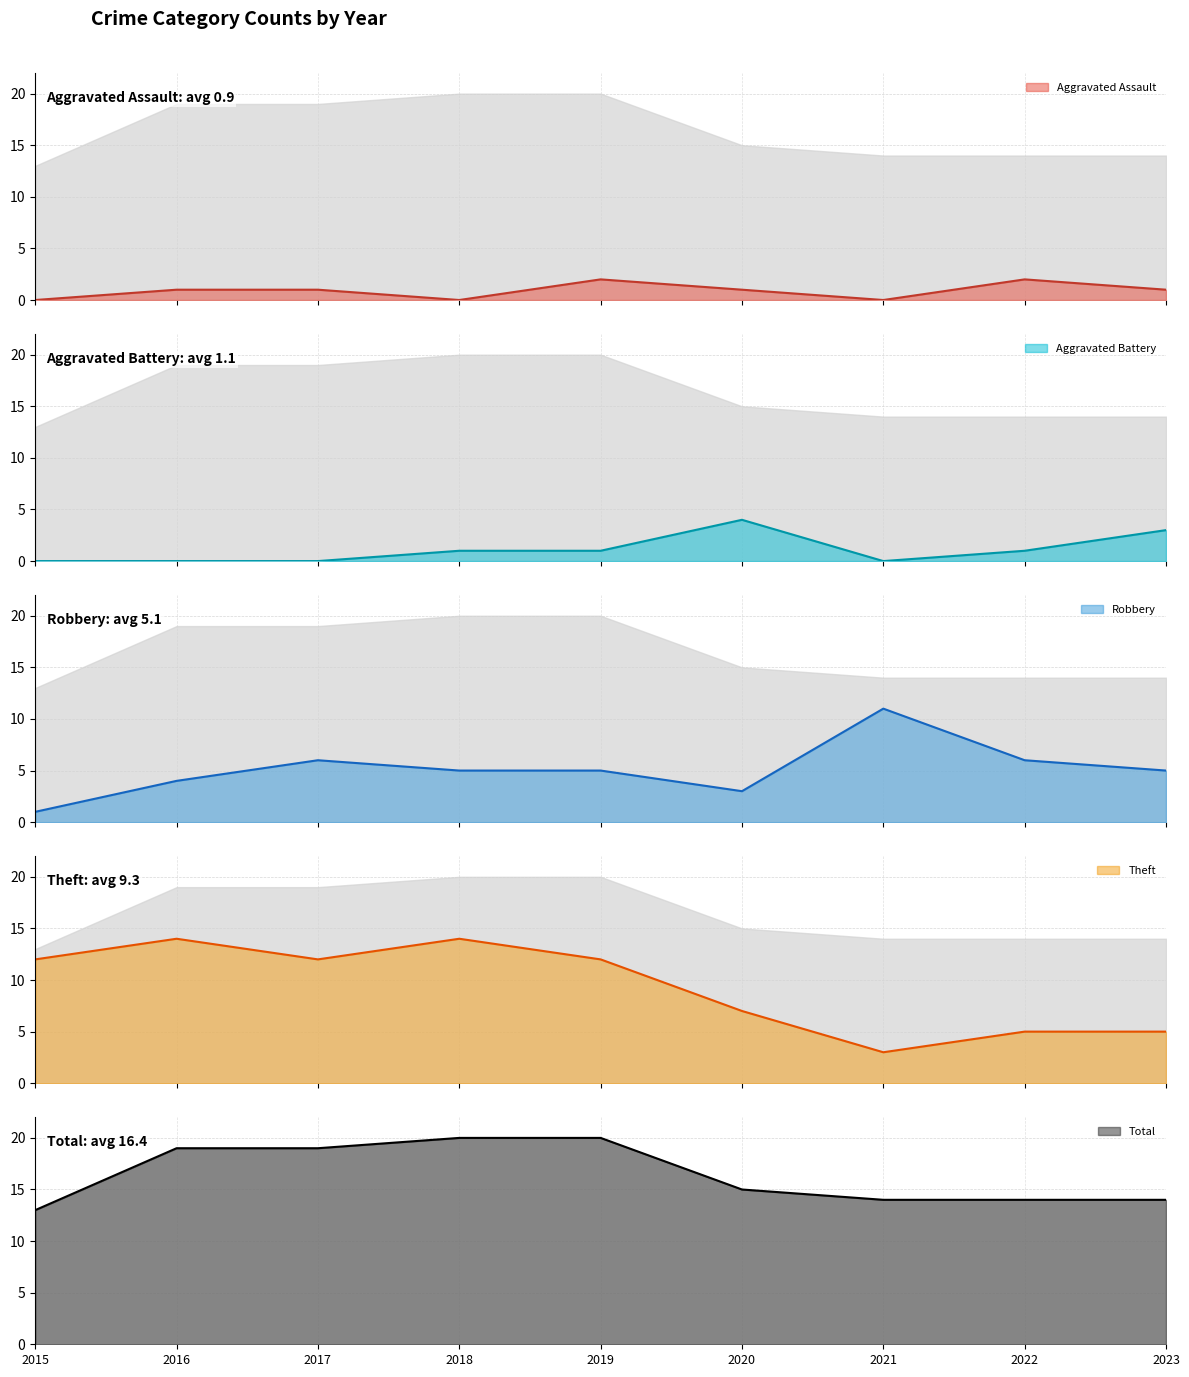

What is the value of the Aggravated Assault point at the 9th from the left?

1